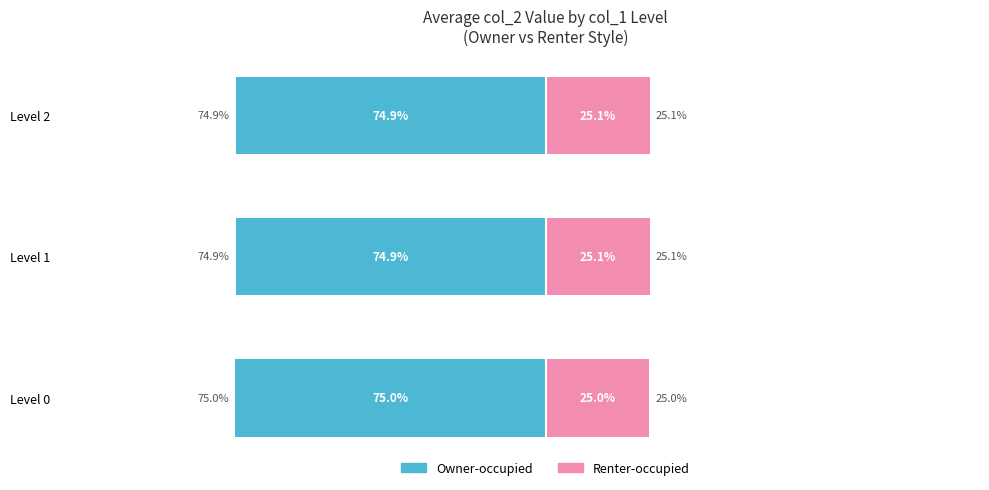

Where is Owner-occupied nearest to the value -74?

Level 1